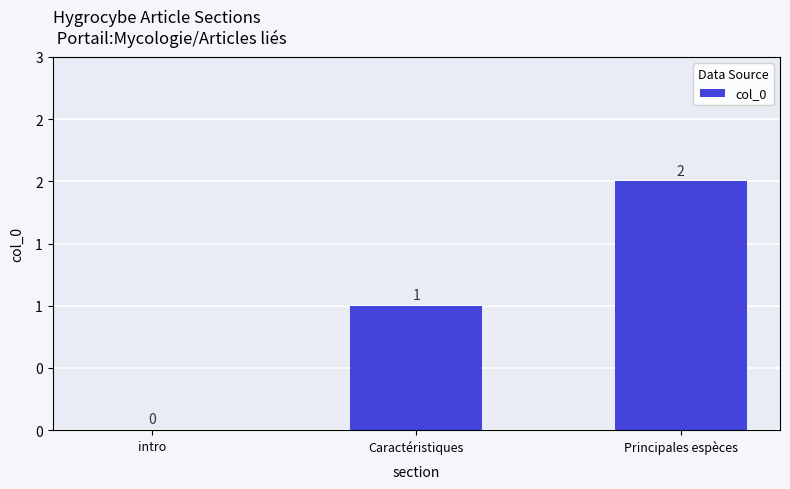

What is the label of the 1st bar from the left?

intro